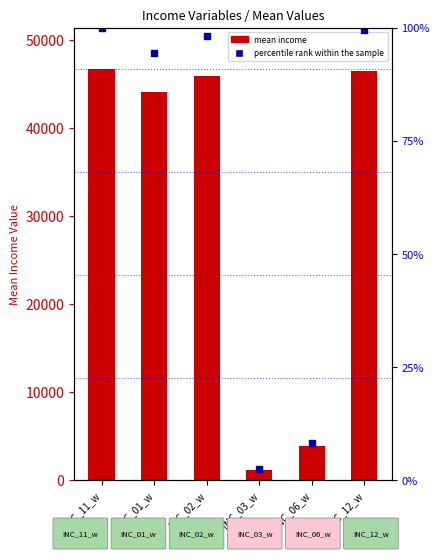

At which label does the data first exceed 45905?

INC_11_w